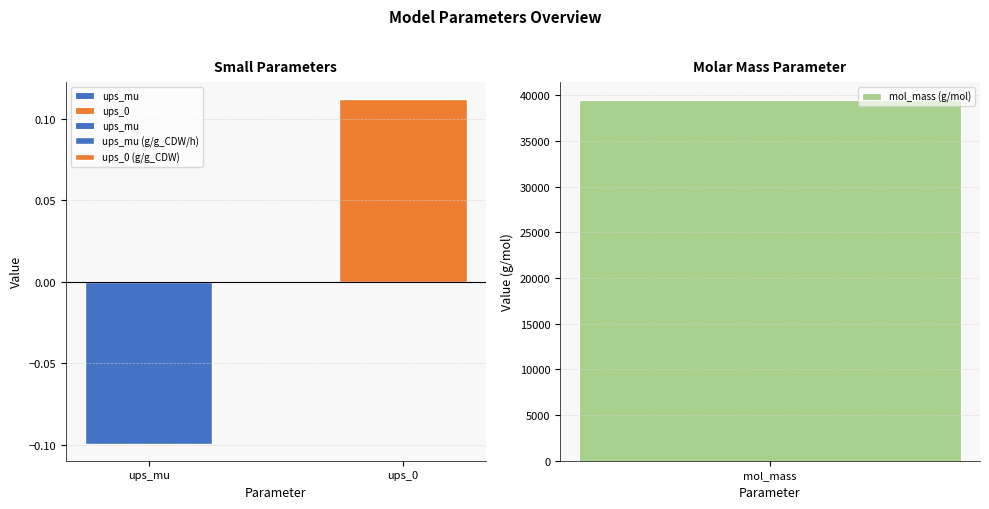

What is the change in value from ups_mu to ups_0?

+0.2